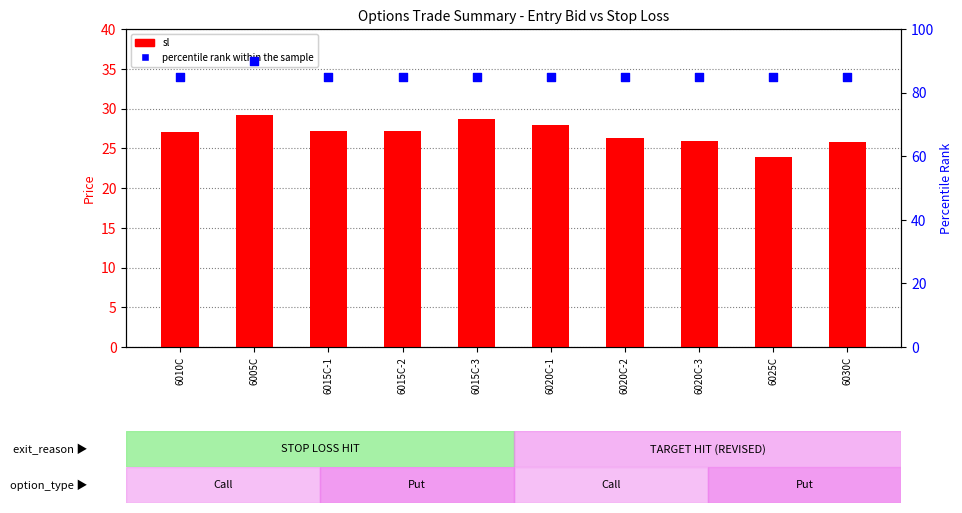

Which series reaches the maximum Y coordinate?

percentile rank within the sample